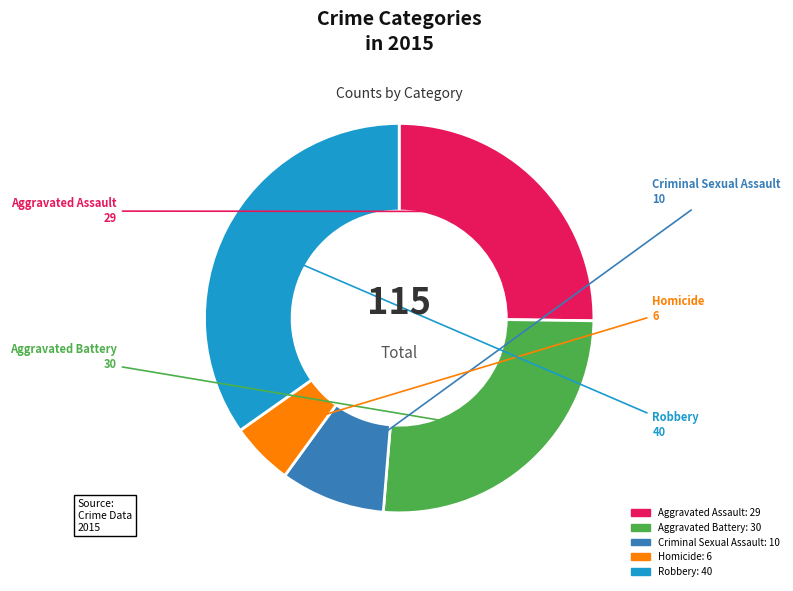

Which has a higher value, Robbery or Criminal Sexual Assault?

Robbery